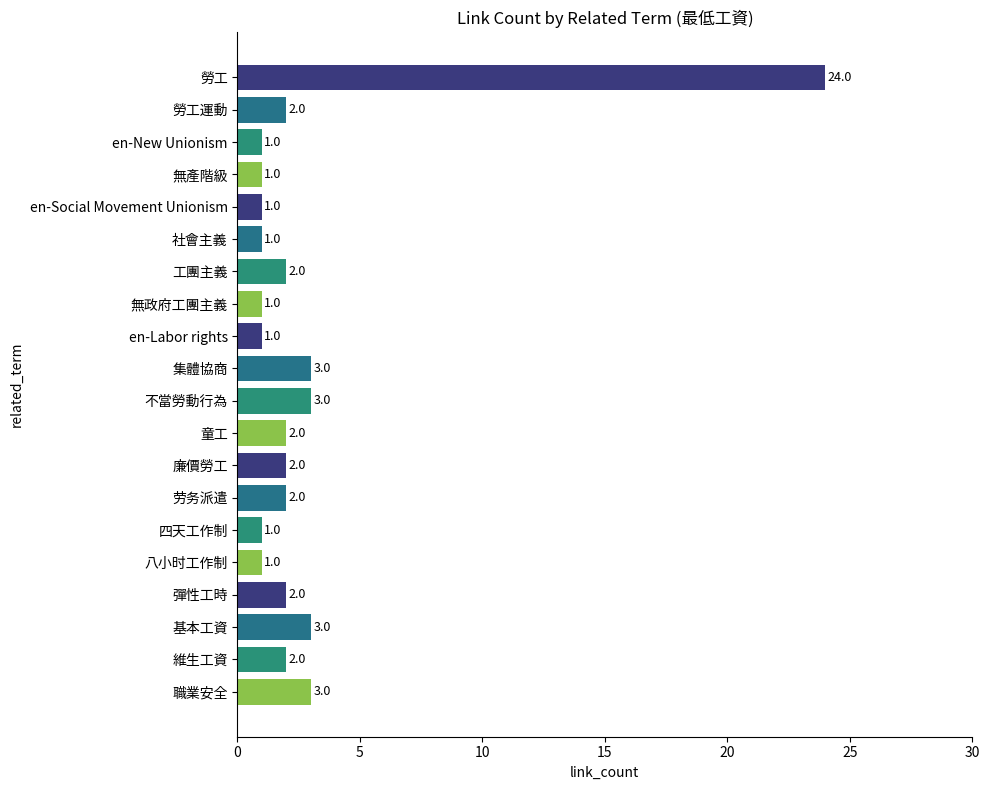

Between 社會主義 and 童工, which is larger?

童工